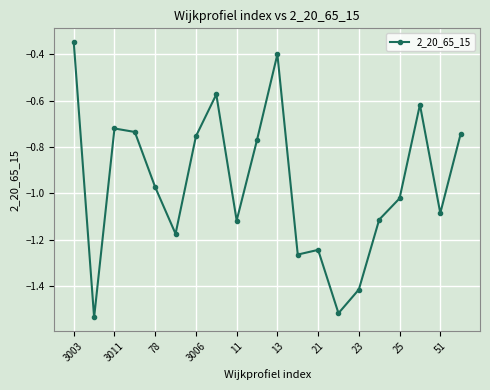

What is the difference between the maximum and minimum values?

1.2